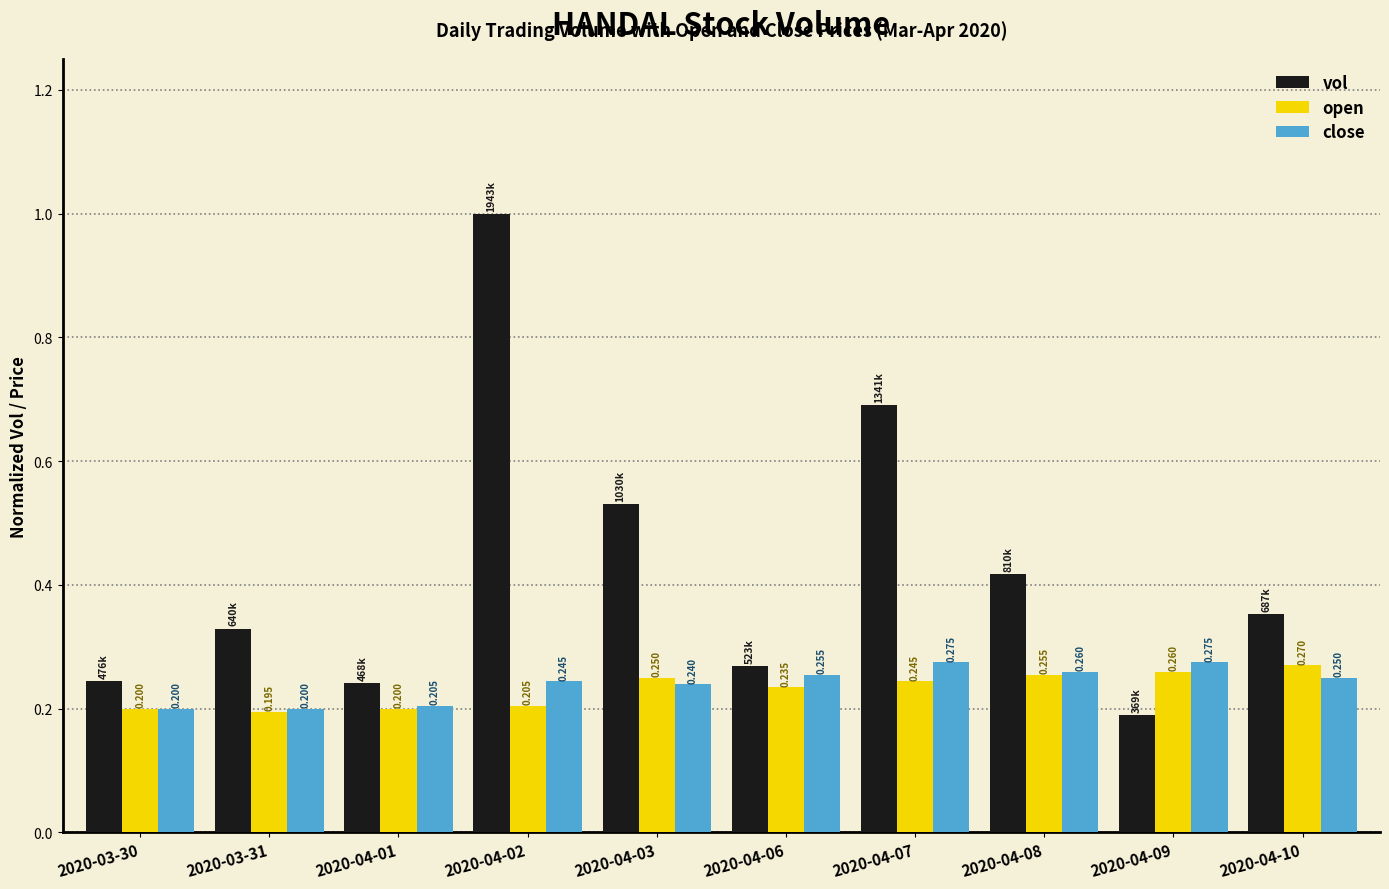

How many bars are there in each group?

3